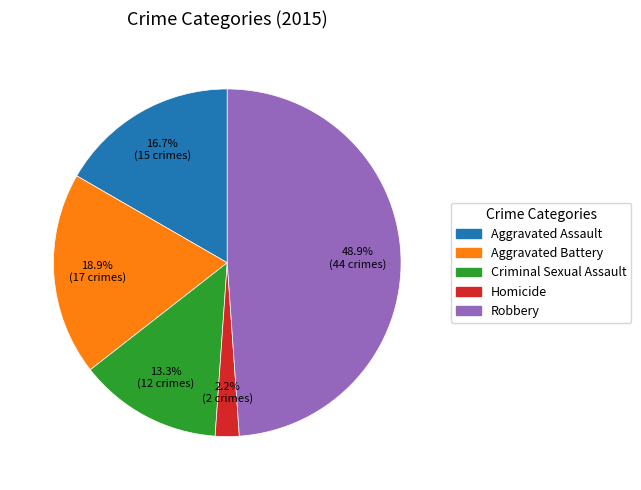

To the nearest percent, what portion does Homicide represent?

2%